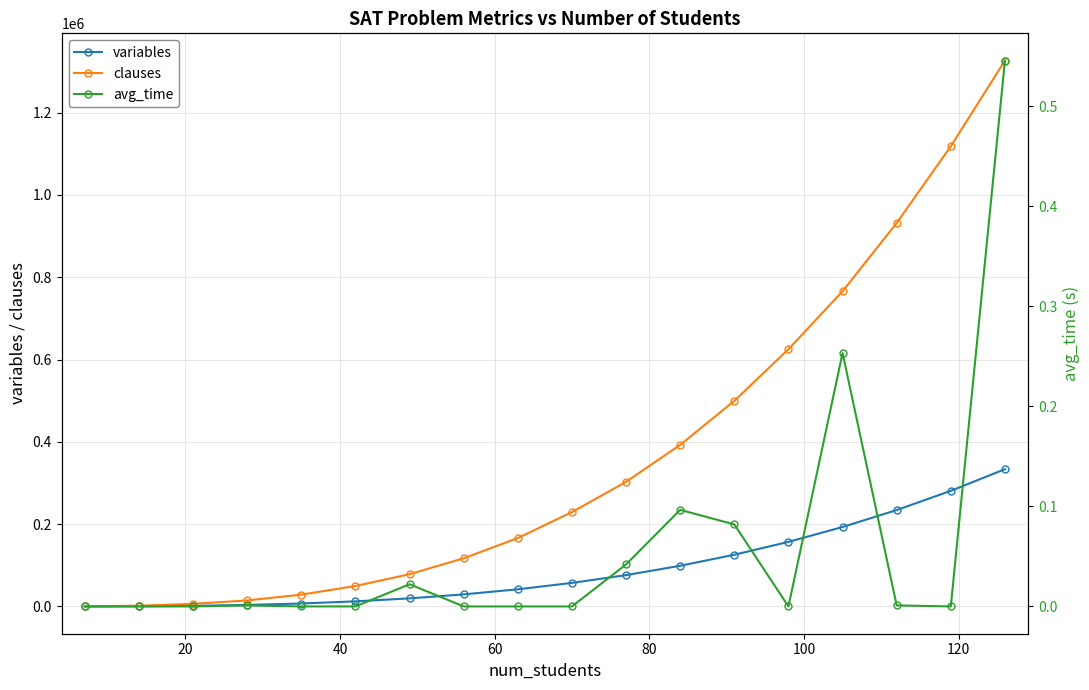

True or false: avg_time has a value of 0.3 at 17.

False